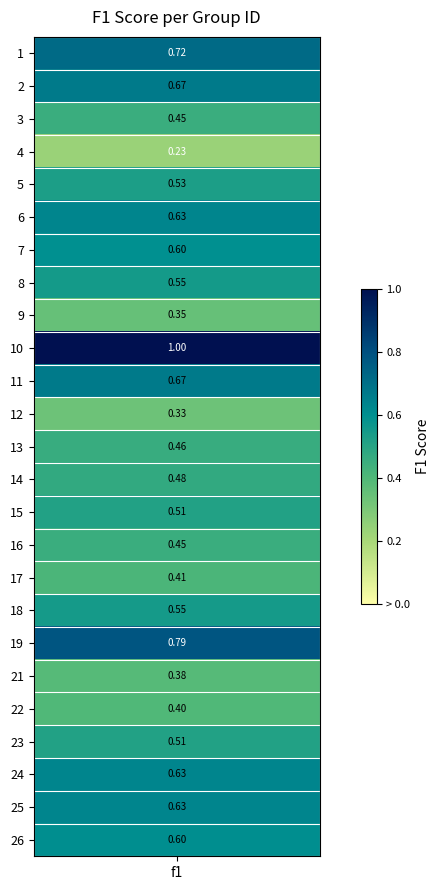

List the labels in order of value, largest first.

10, 19, 1, 2, 11, 25, 6, 24, 26, 7, 8, 18, 5, 15, 23, 14, 13, 3, 16, 17, 22, 21, 9, 12, 4